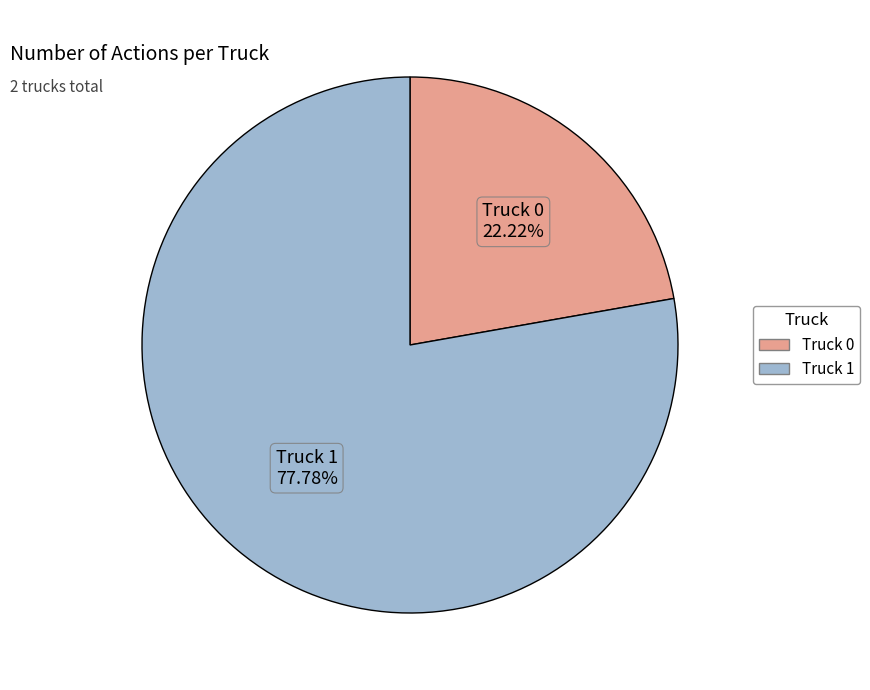

Which slice is the smallest?

Truck 0